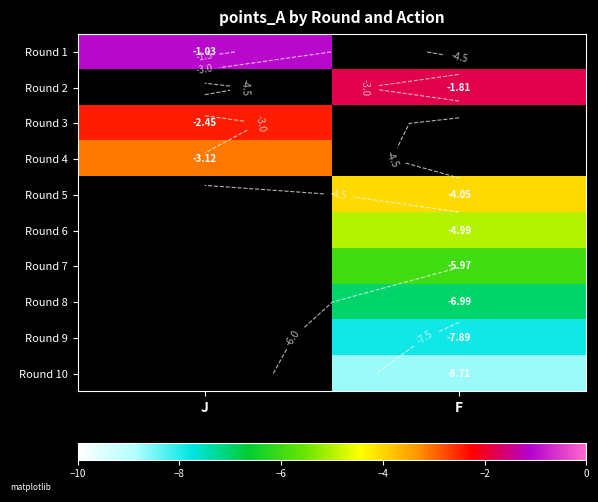

How many negative values does the Round 5 series have?

1